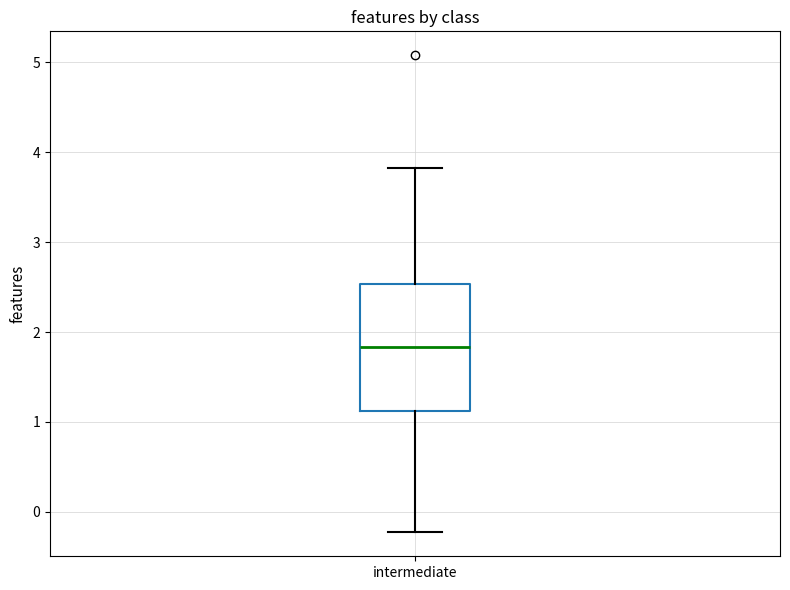

Where is the upper edge of the box for intermediate on the y-axis? The values are not printed on the chart, so give them approximately, as read against the axis.

2.5